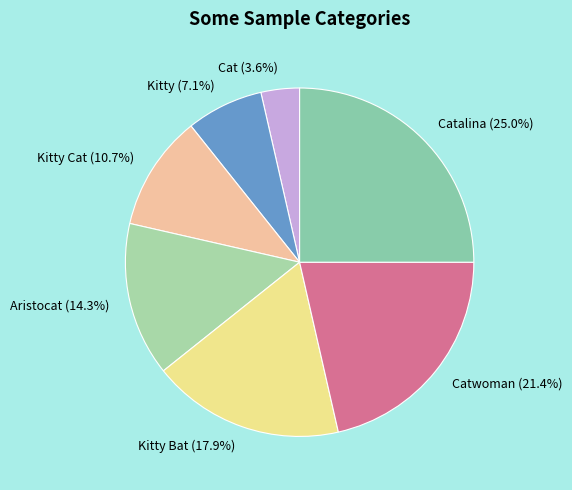

Count the number of slices in the pie.

7